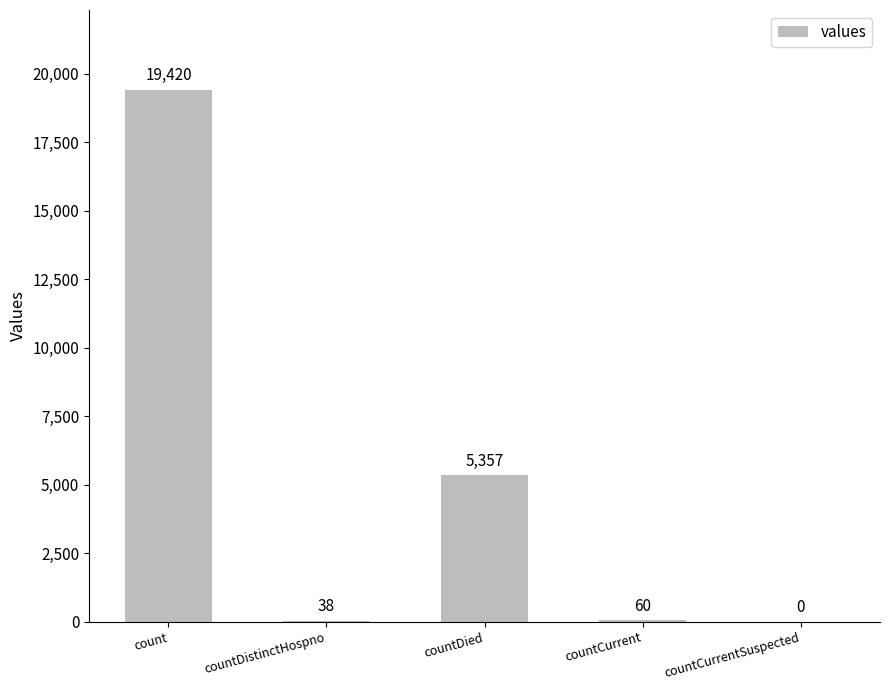

What is the maximum value shown in the chart?

19420